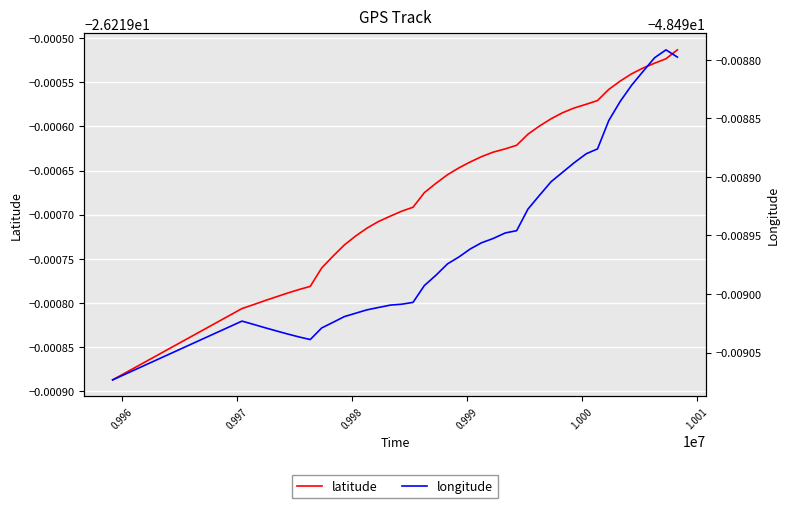

True or false: longitude has a value of -76.0 at 17.

False